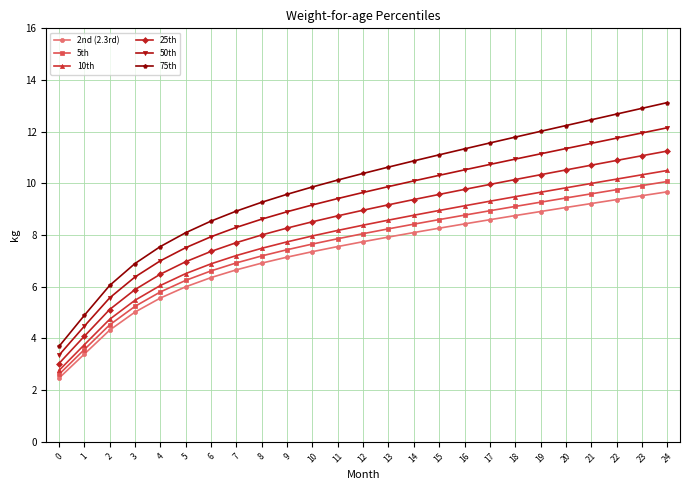

Which category has the highest value in the 25th series?

24